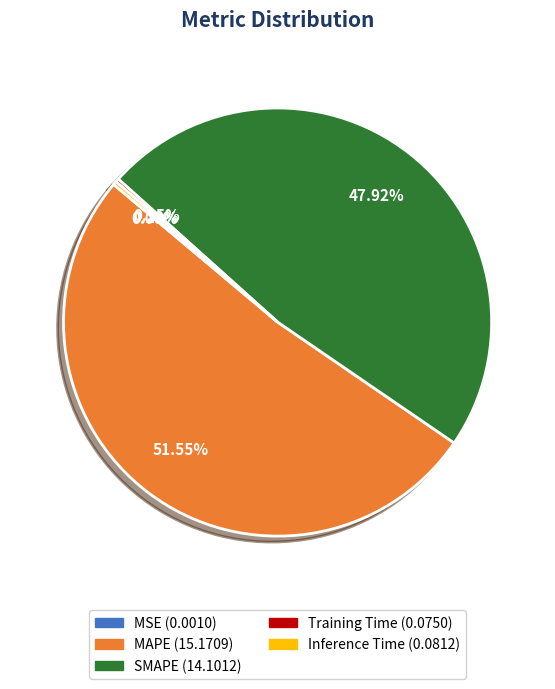

To the nearest percent, what percentage of the pie is SMAPE?

48%